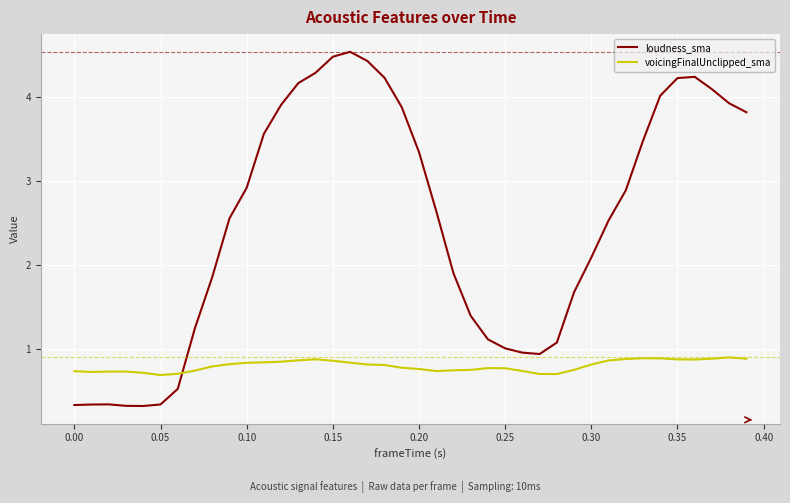

True or false: loudness_sma and voicingFinalUnclipped_sma intersect in this chart.

True